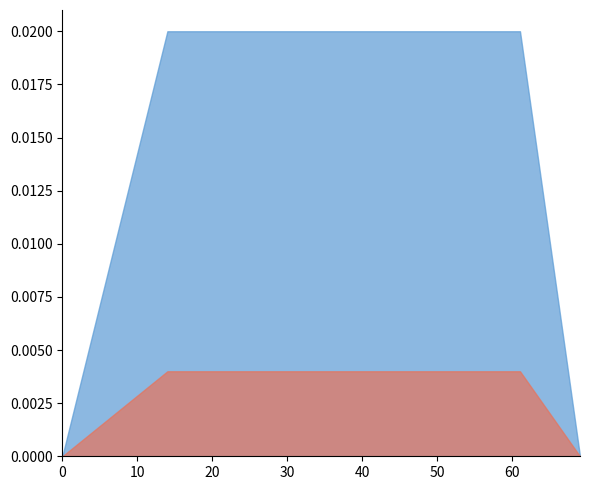

At how many categories does at least one series exceed 0?

10